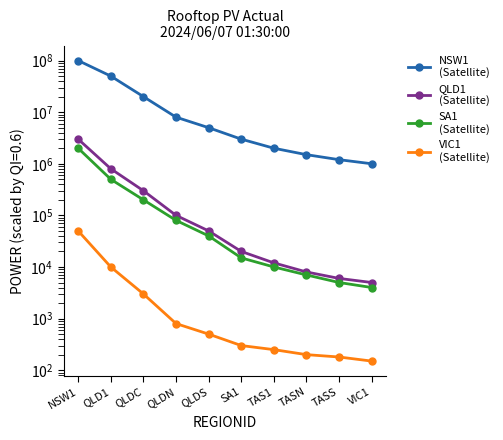

What is the difference between the second highest and minimum values in the VIC1
(Satellite) series?

9850